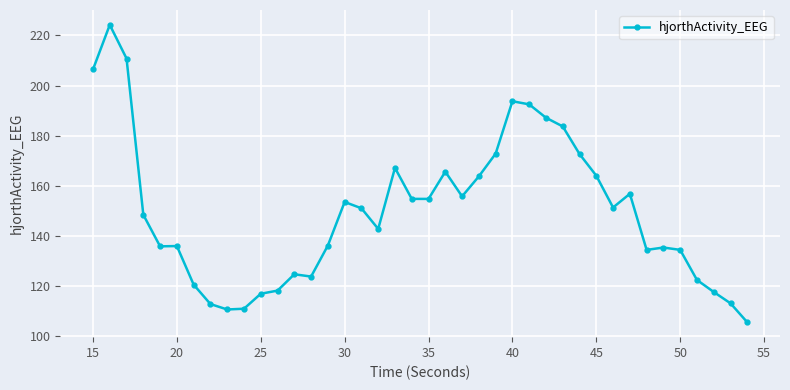

What is the value of the 38th point from the left?

117.5